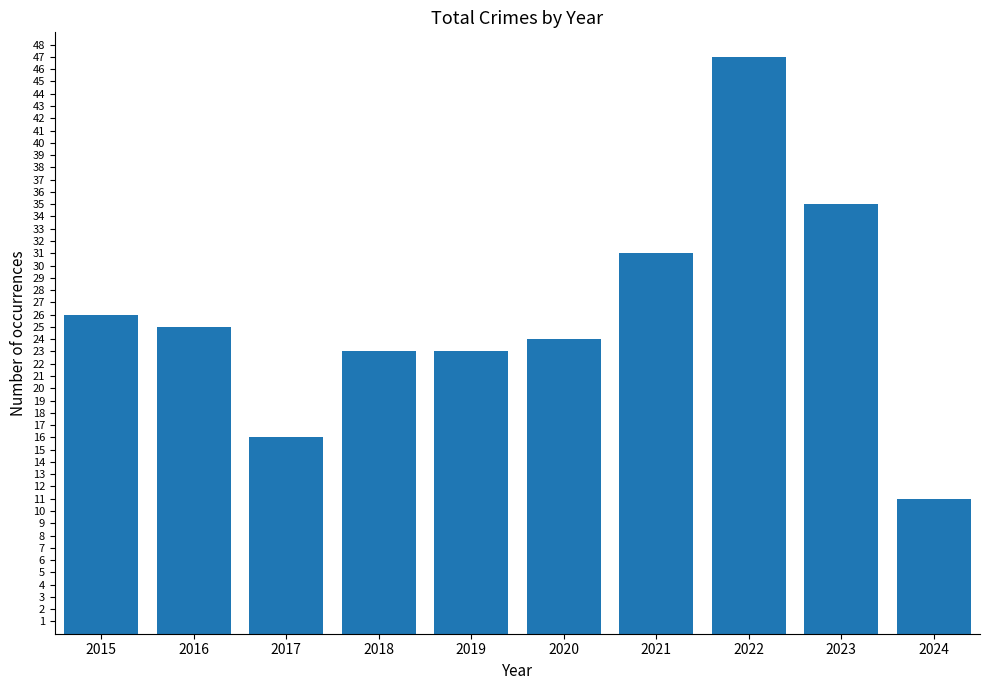

What is the sum of all values?

261